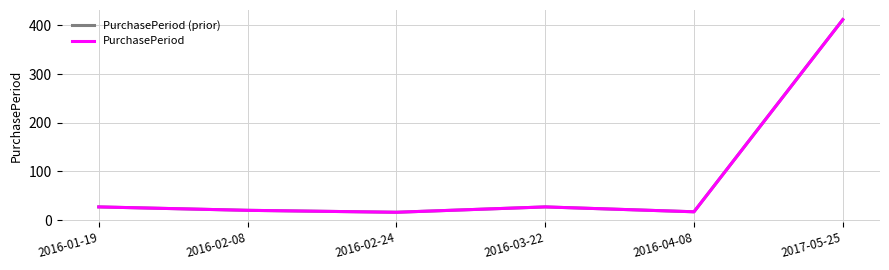

True or false: PurchasePeriod and PurchasePeriod (prior) intersect in this chart.

False